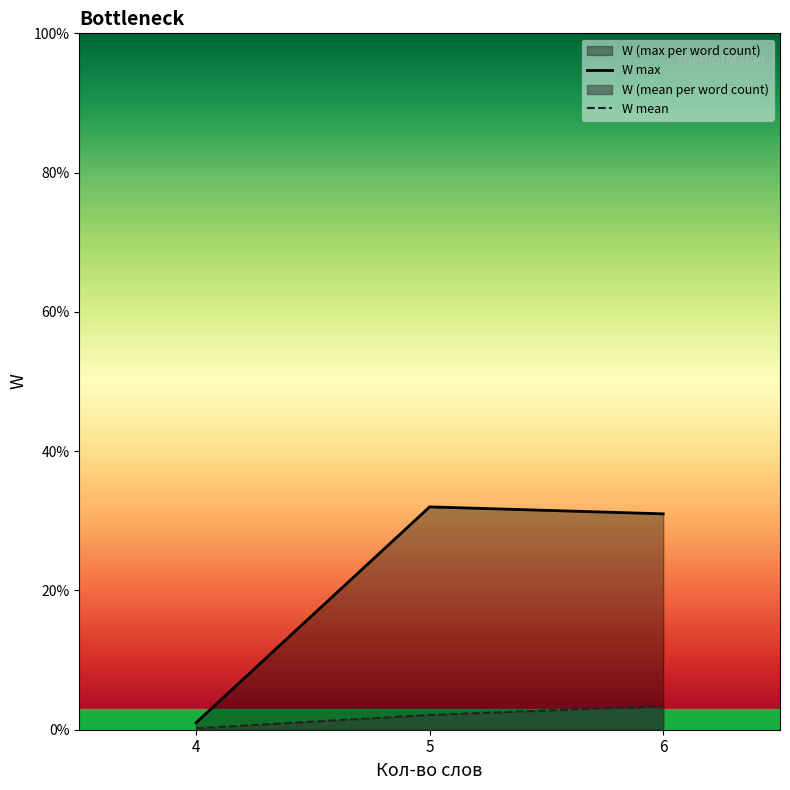

Reading left to right, list all the values displayed in this chart.

W max: 4=1.0	5=32.0	6=31.0
W mean: 4=0.2	5=2.1	6=3.4